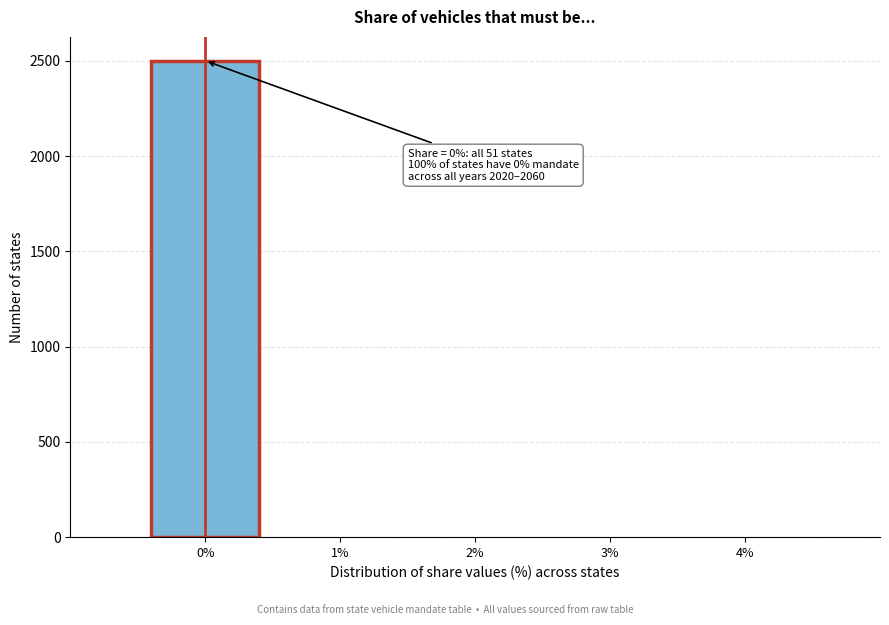

Over which range of the x-axis is the bar tallest?

-0.5 to 0.5